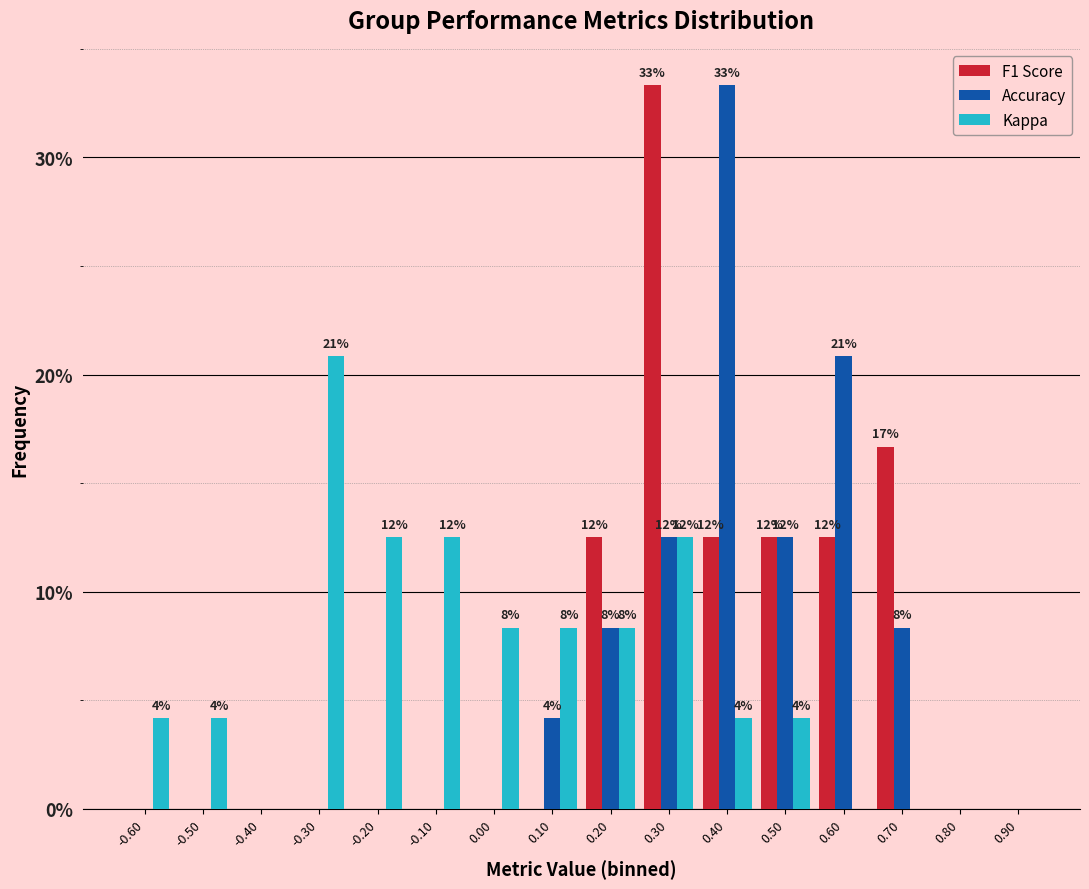

How many groups of bars are there?

16